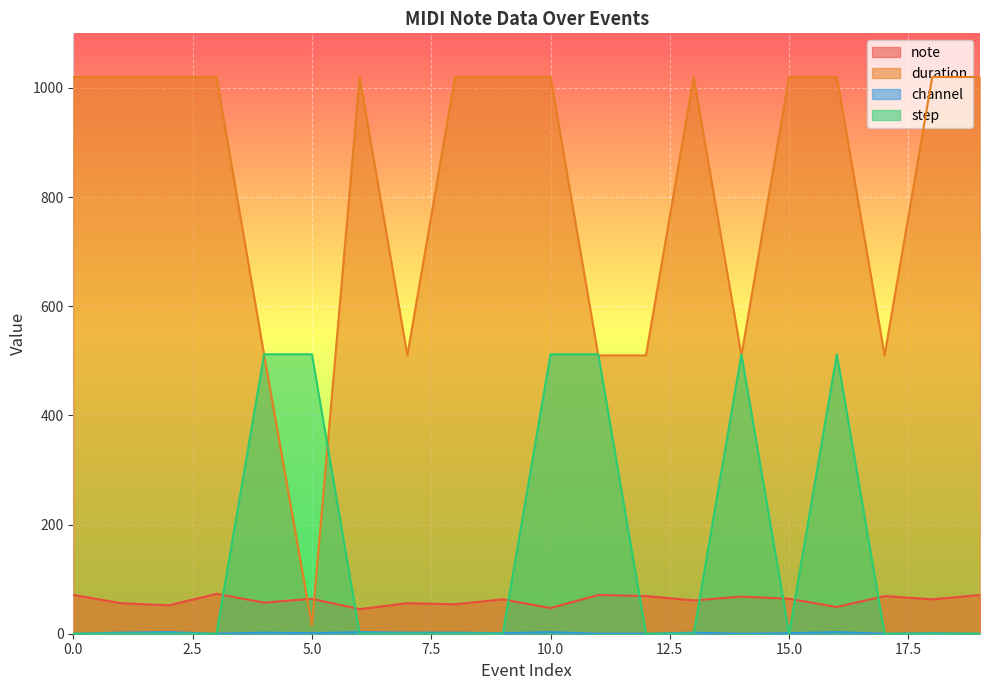

In duration, how many points are lower than both neighbors (excluding endpoints)?

4